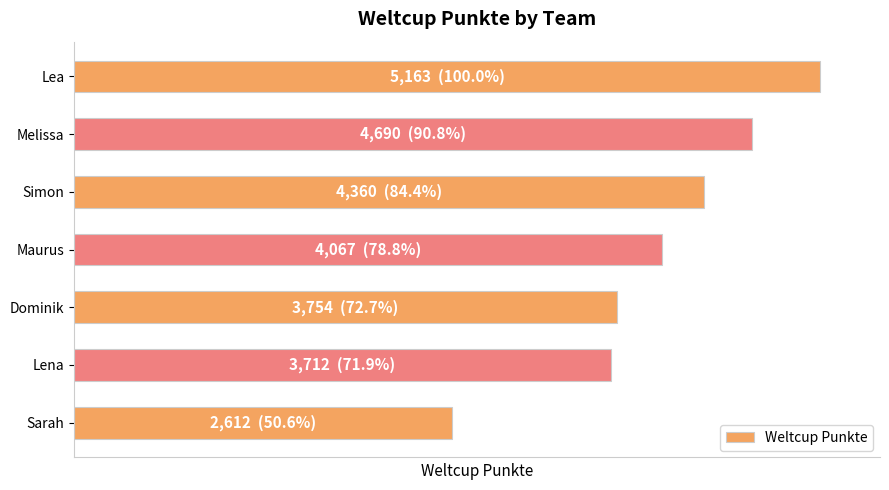

Are the bars horizontal?

Yes